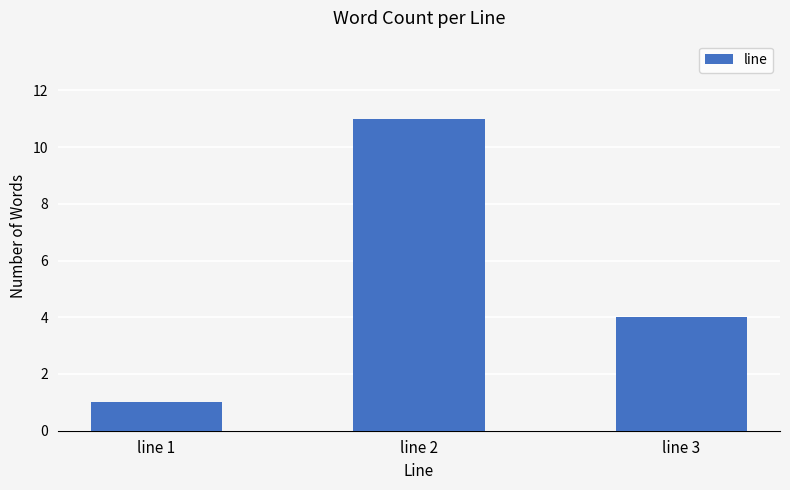

How many distinct data groups are displayed?

1